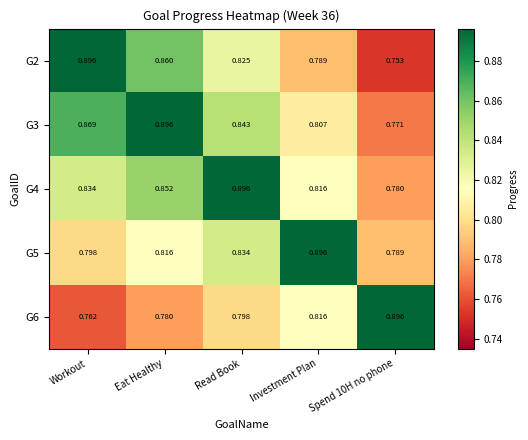

At which category is the sum across all series the highest?

Eat Healthy